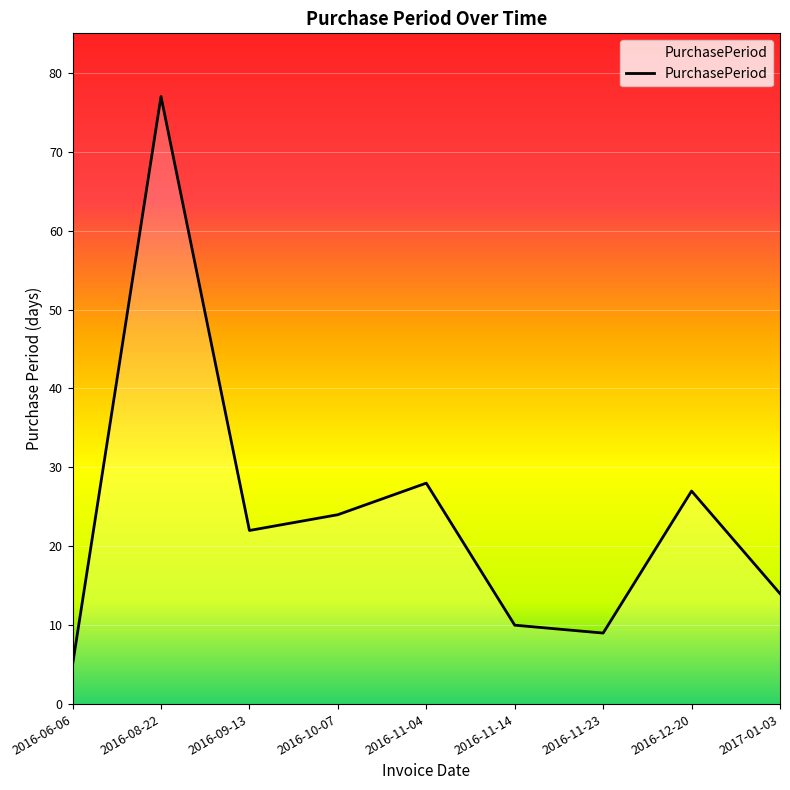

Reading right to left, transcribe all the data shown in this chart.

2017-01-03=14	2016-12-20=27	2016-11-23=9	2016-11-14=10	2016-11-04=28	2016-10-07=24	2016-09-13=22	2016-08-22=77	2016-06-06=5